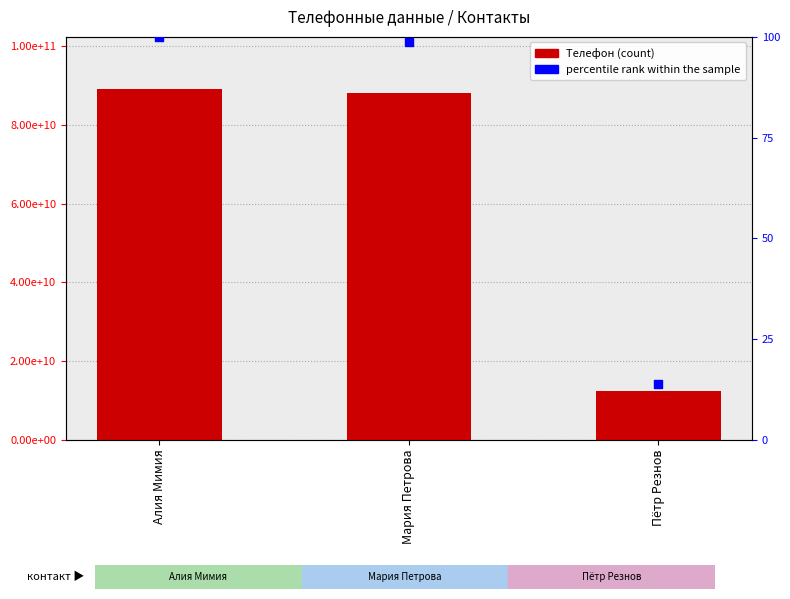

Is the value of percentile rank within the sample at Алия Мимия greater than the value of Телефон at Алия Мимия?

No